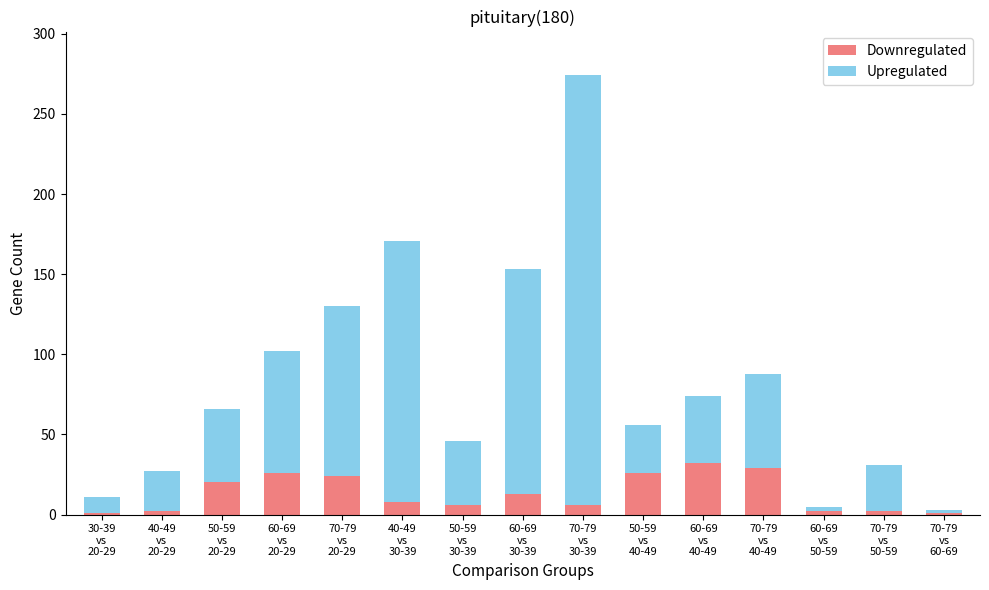

What is the maximum value for Downregulated?

32